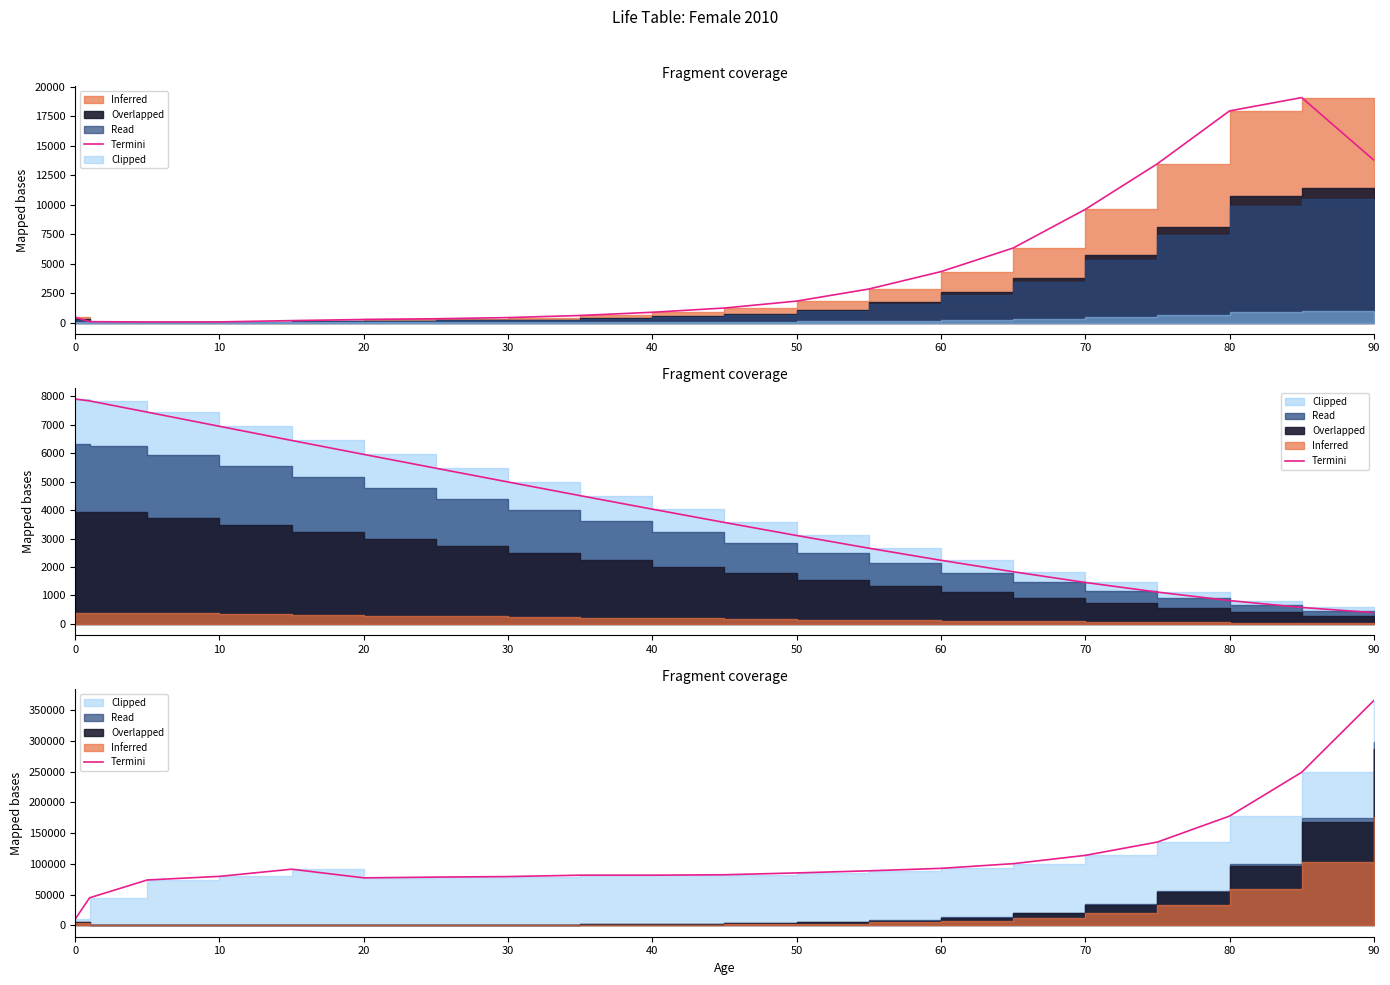

Where is the data nearest to the value 187748?

80